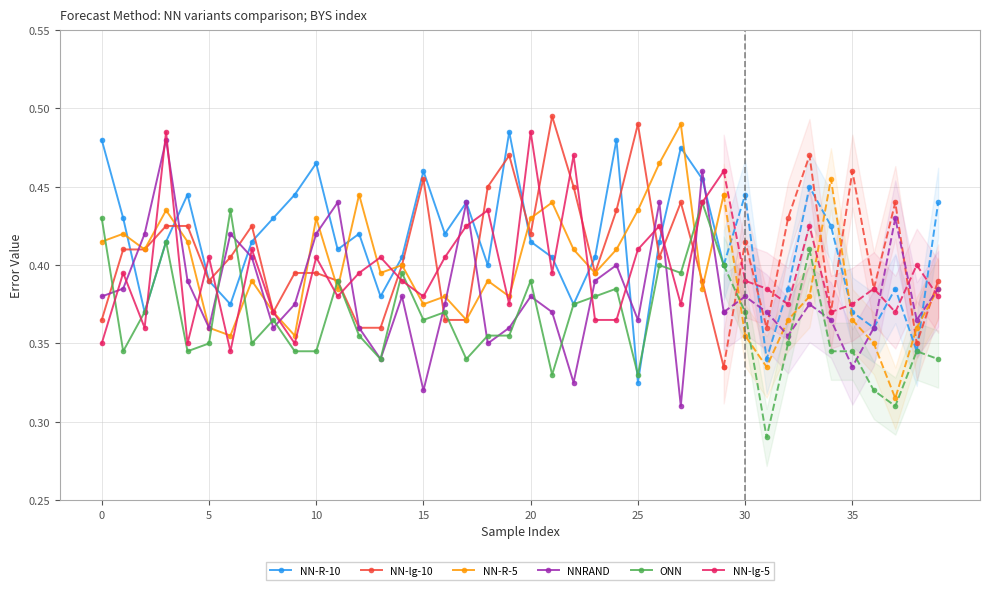

What is the minimum value for NN-R-5?

0.4